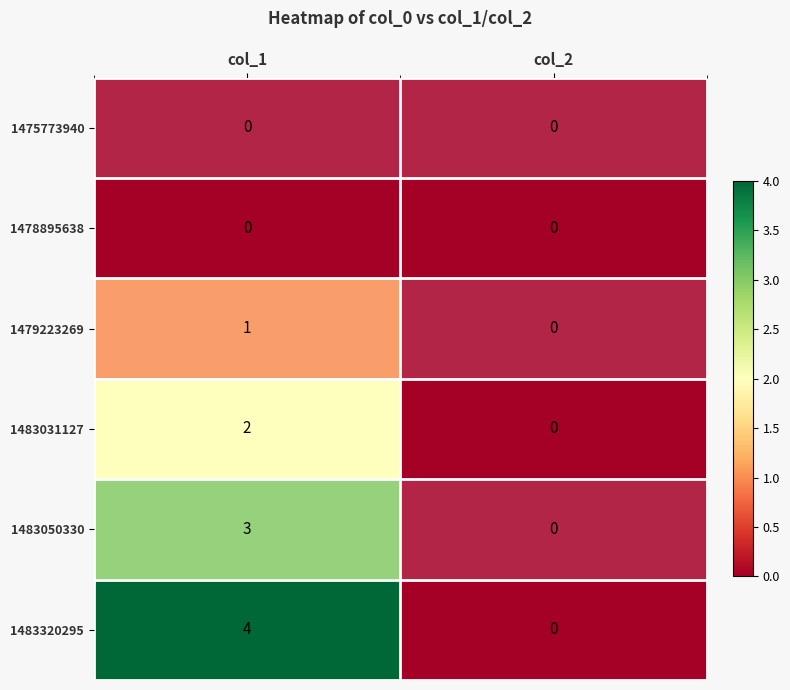

Between col_1 and col_2, which series saw the biggest shift?

1483320295